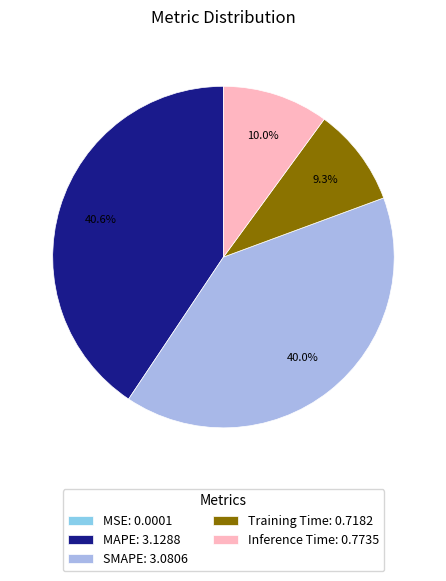

How many segments does this pie chart have?

5